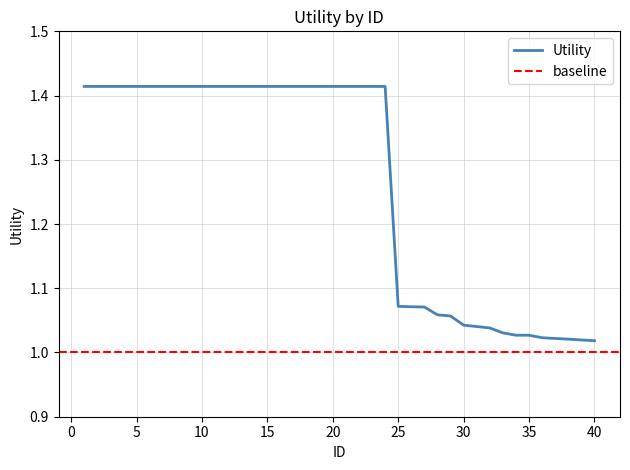

Reading left to right, transcribe all the data shown in this chart.

1.4	1.4	1.4	1.4	1.4	1.4	1.4	1.4	1.4	1.4	1.4	1.4	1.4	1.4	1.4	1.4	1.4	1.4	1.4	1.4	1.4	1.4	1.4	1.4	1.1	1.1	1.1	1.1	1.1	1.0	1.0	1.0	1.0	1.0	1.0	1.0	1.0	1.0	1.0	1.0